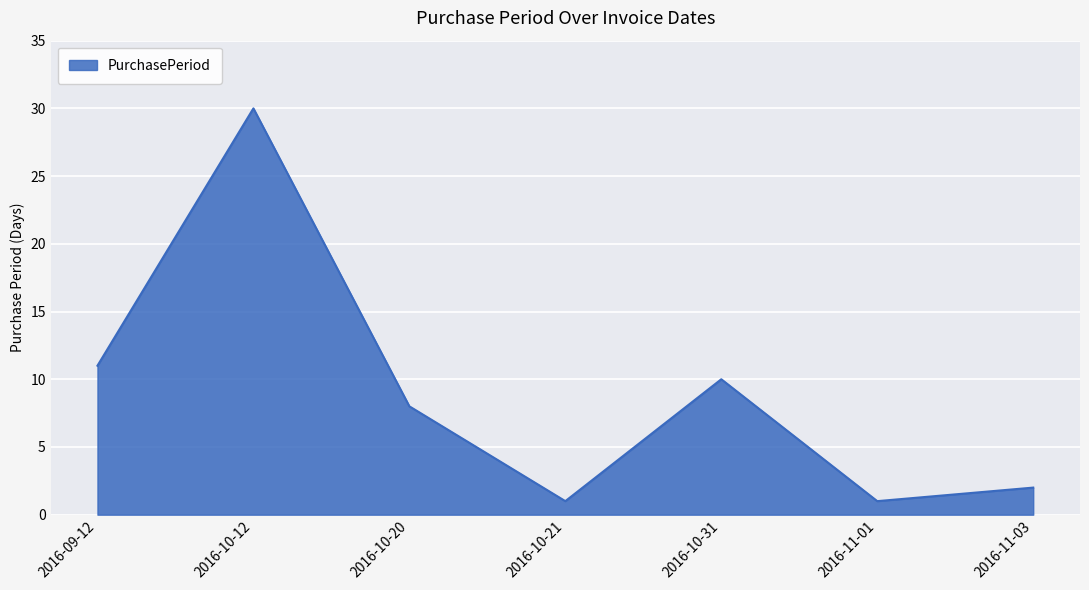

Does the chart have visible grid lines?

Yes